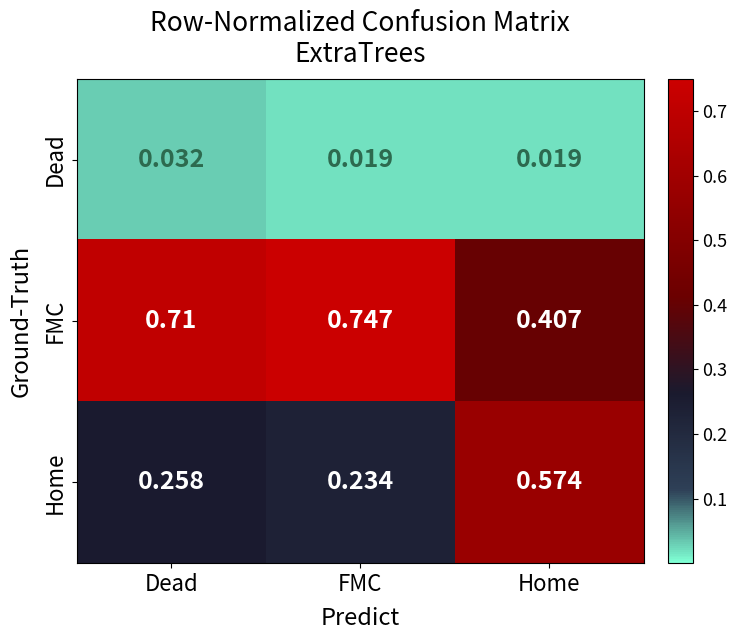

Which series changed the most between Dead and FMC?

FMC